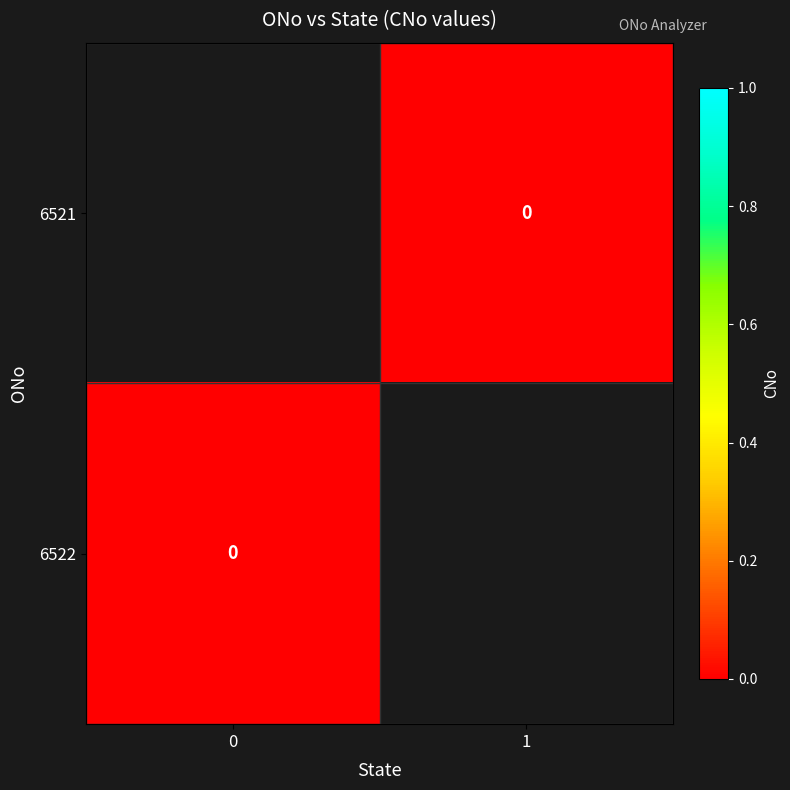

How many data points does each series have?

2